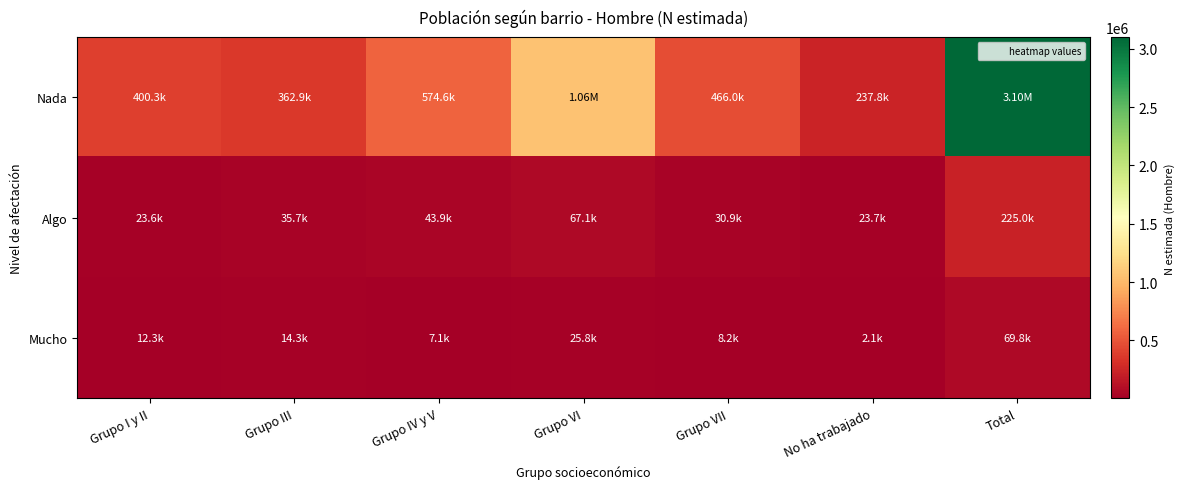

Which series has the largest total across all categories?

Nada